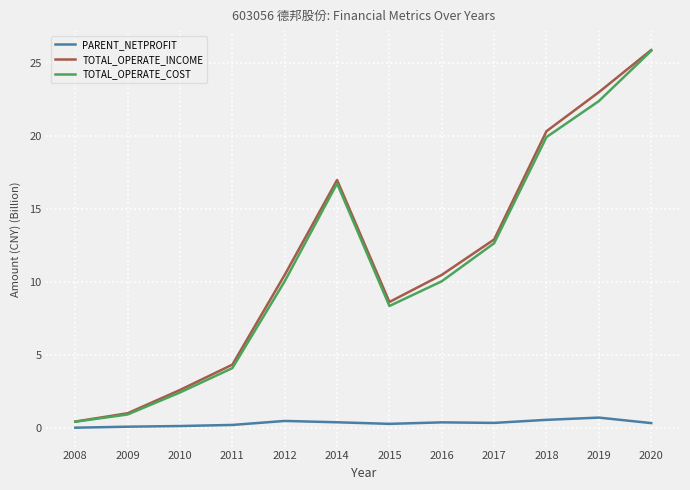

What is the average value of the TOTAL_OPERATE_COST series?

11.2